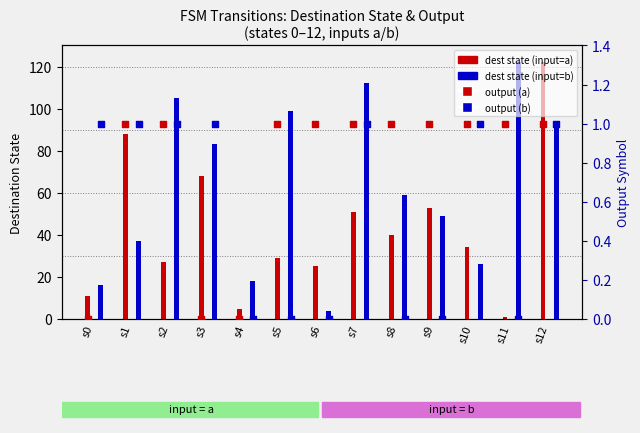

What is the total value across all series at s10?

62